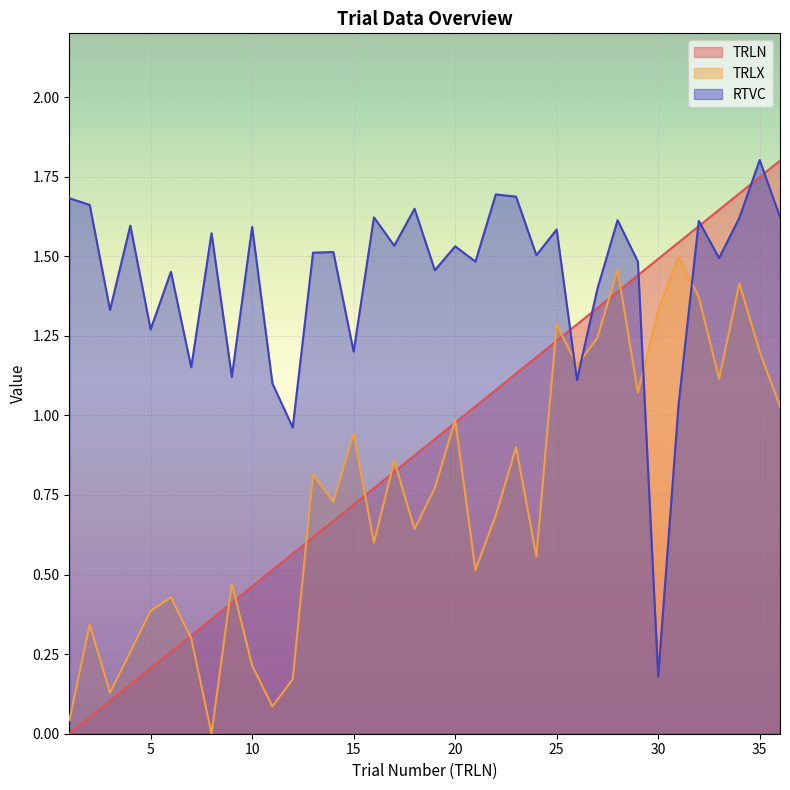

How many intersections are there between TRLN and RTVC?

7